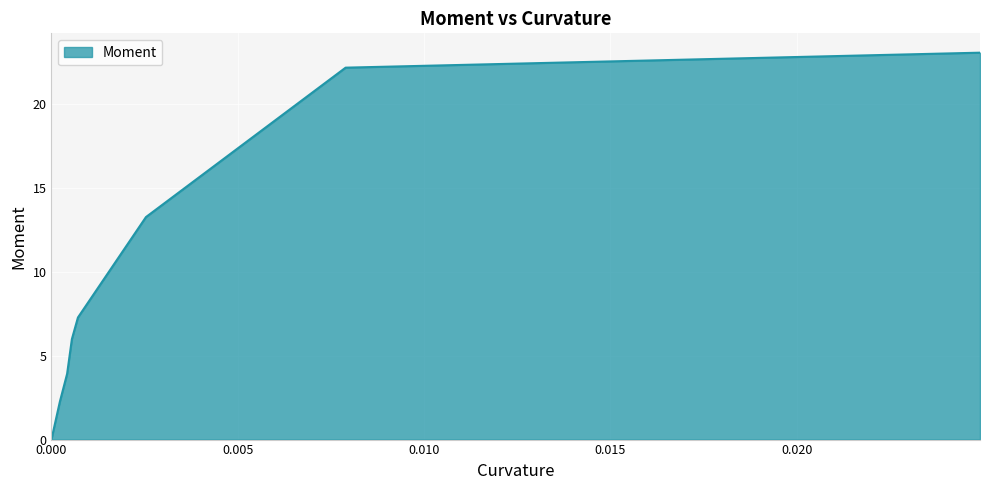

How many values are below 7?

4